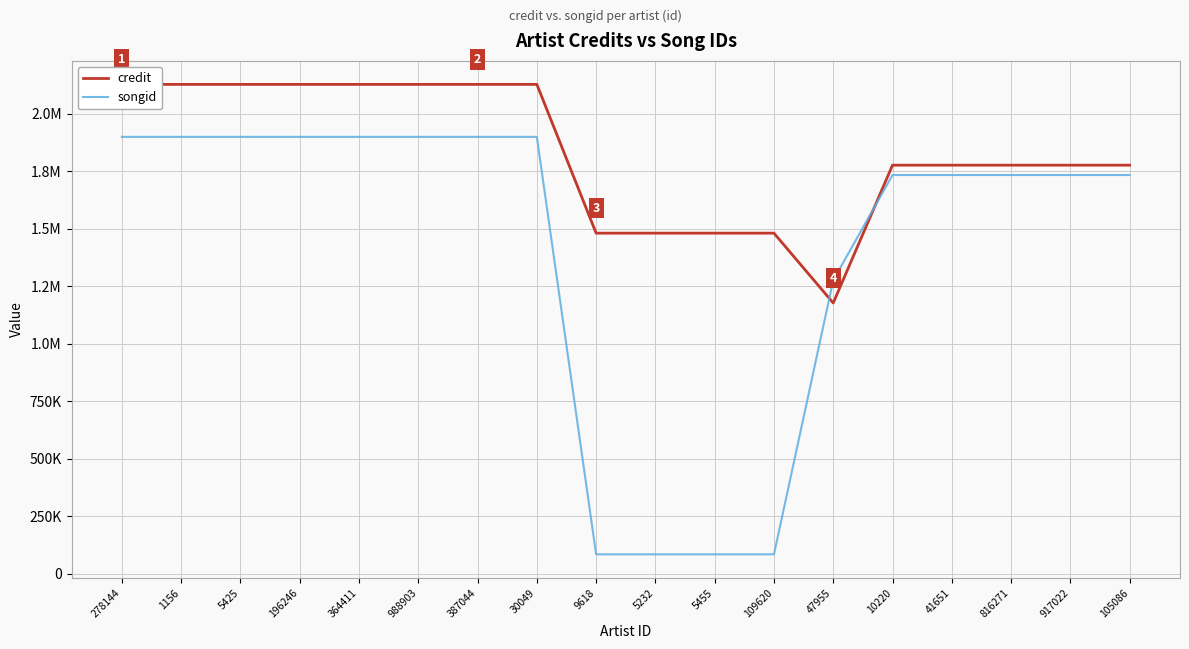

How many times do songid and credit cross each other?

2